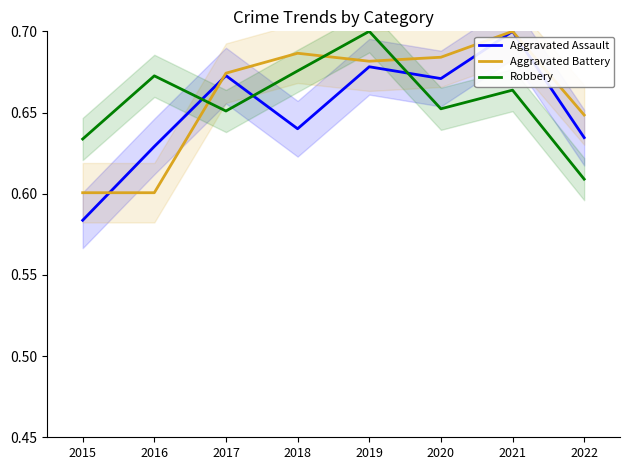

What is the sum of the Aggravated Assault values at 2018 and 2015?

1.2